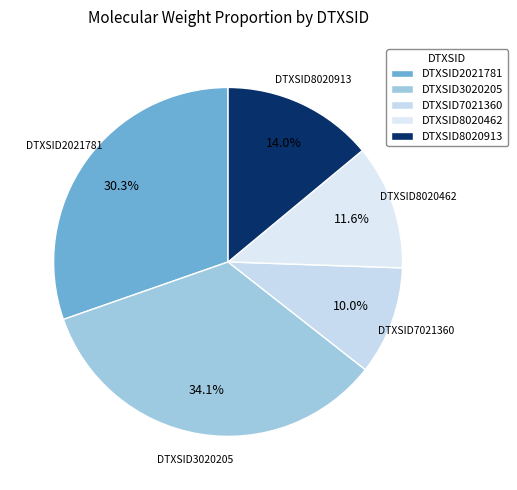

What percentage is the DTXSID3020205 slice, to the nearest percent?

34%